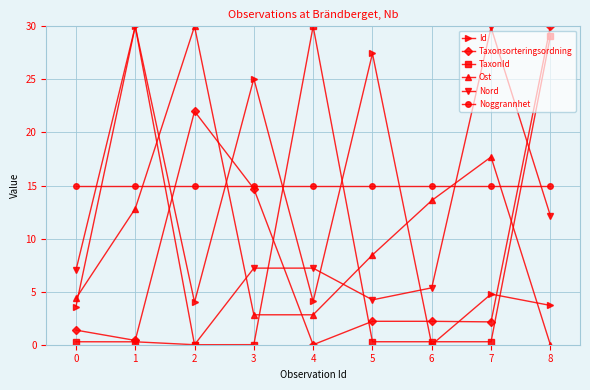

The value of Noggrannhet at 1 is 3.5. True or false?

False